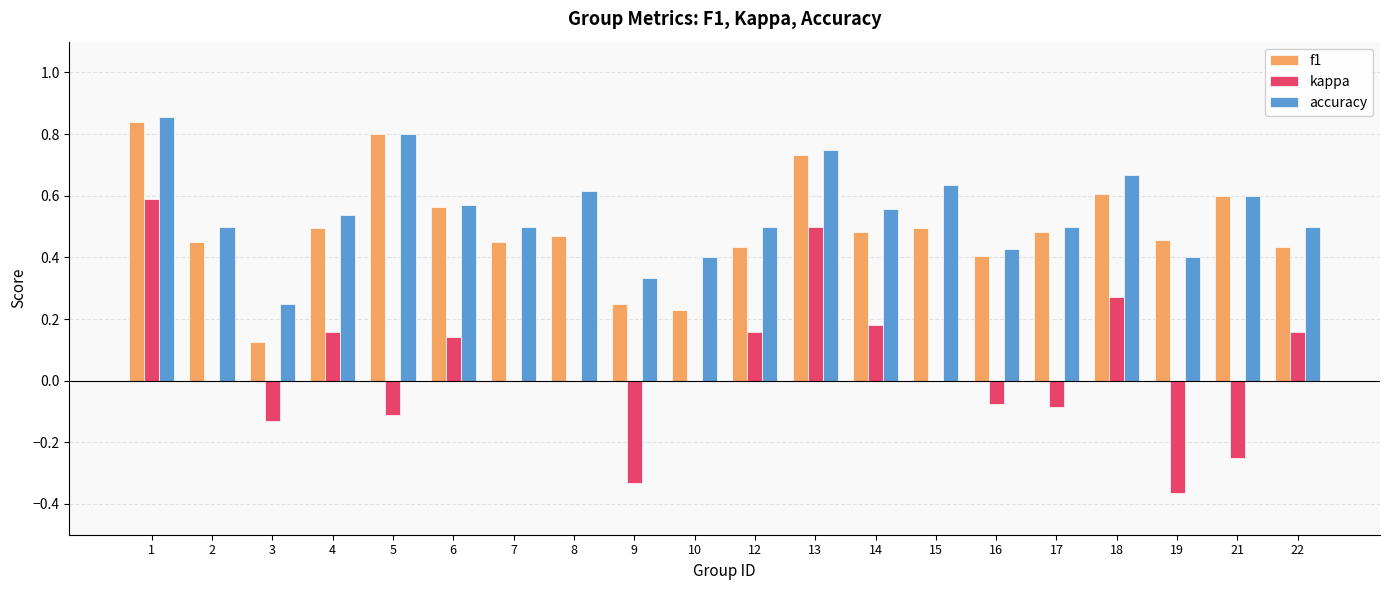

At which label is f1 closest to 0?

3